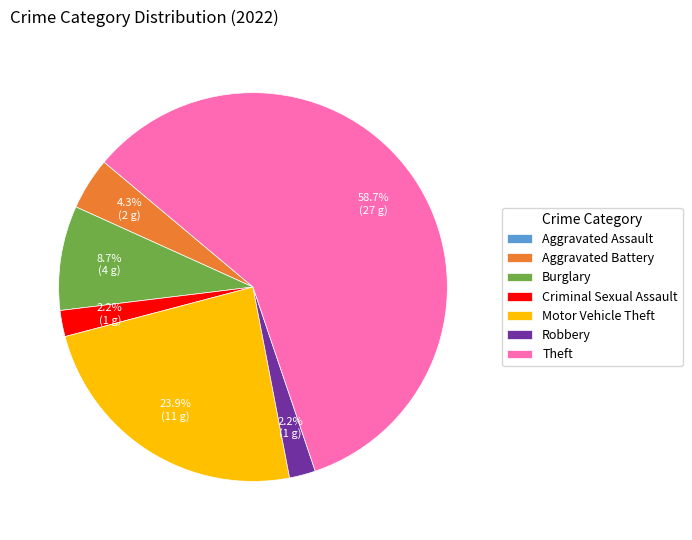

Which category has the biggest portion of the pie?

Theft